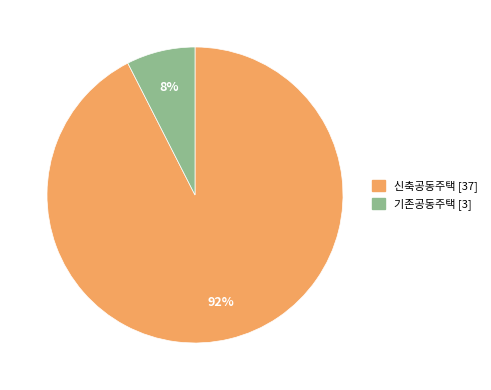

Which has a higher value, 신축공동주택 or 기존공동주택?

신축공동주택